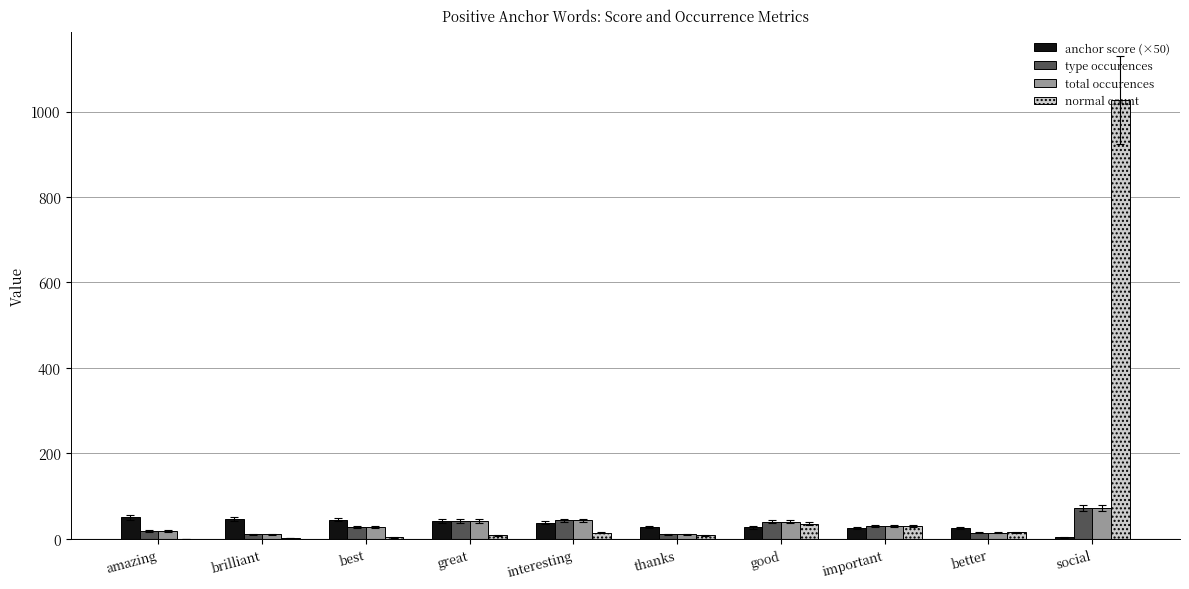

The value of anchor score (×50) at interesting is 37.7. True or false?

True